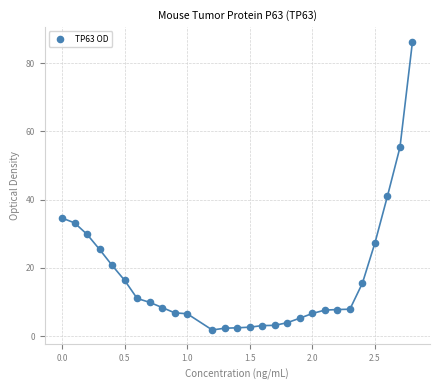

What Y value in the scatter plot is closest to 44?

41.0